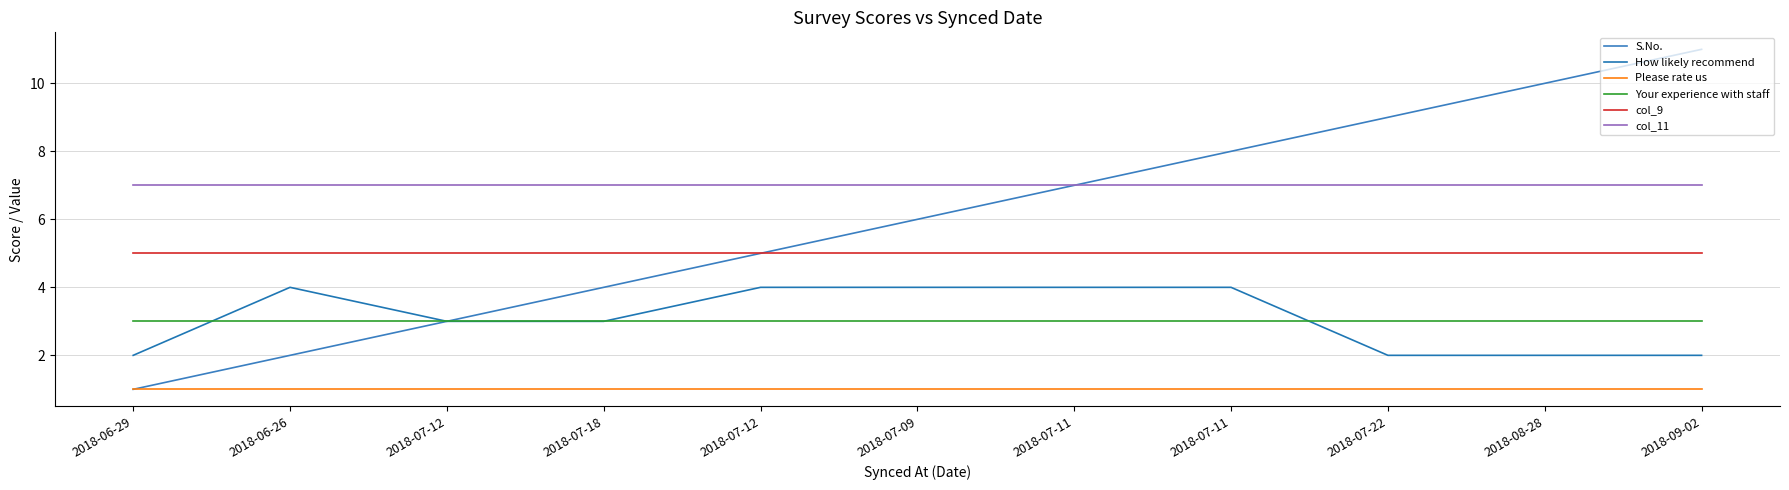

Read the Your experience with staff value at 2018-06-26.

3